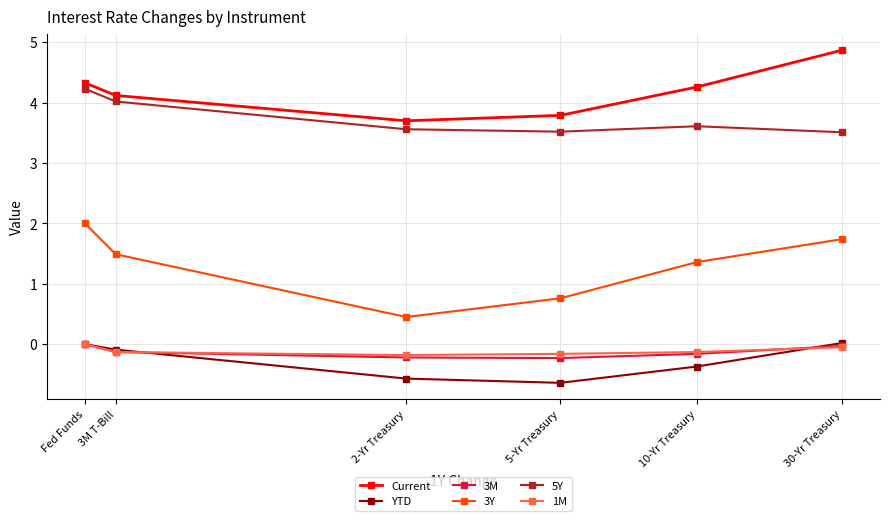

The value of 3Y at 5-Yr Treasury is 0.8. True or false?

True